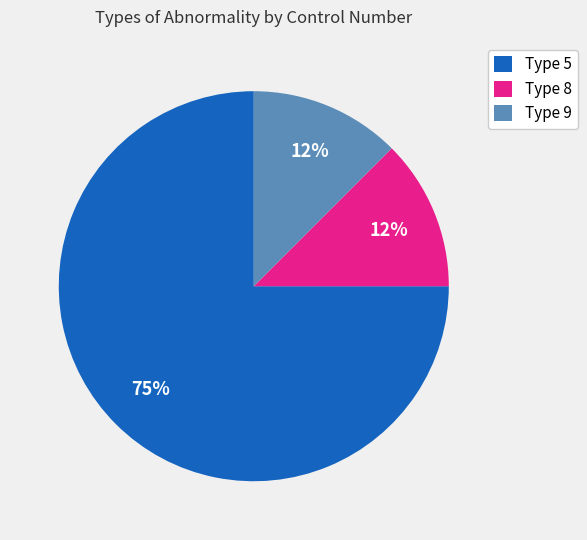

To the nearest percent, what is the average slice percentage?

33%